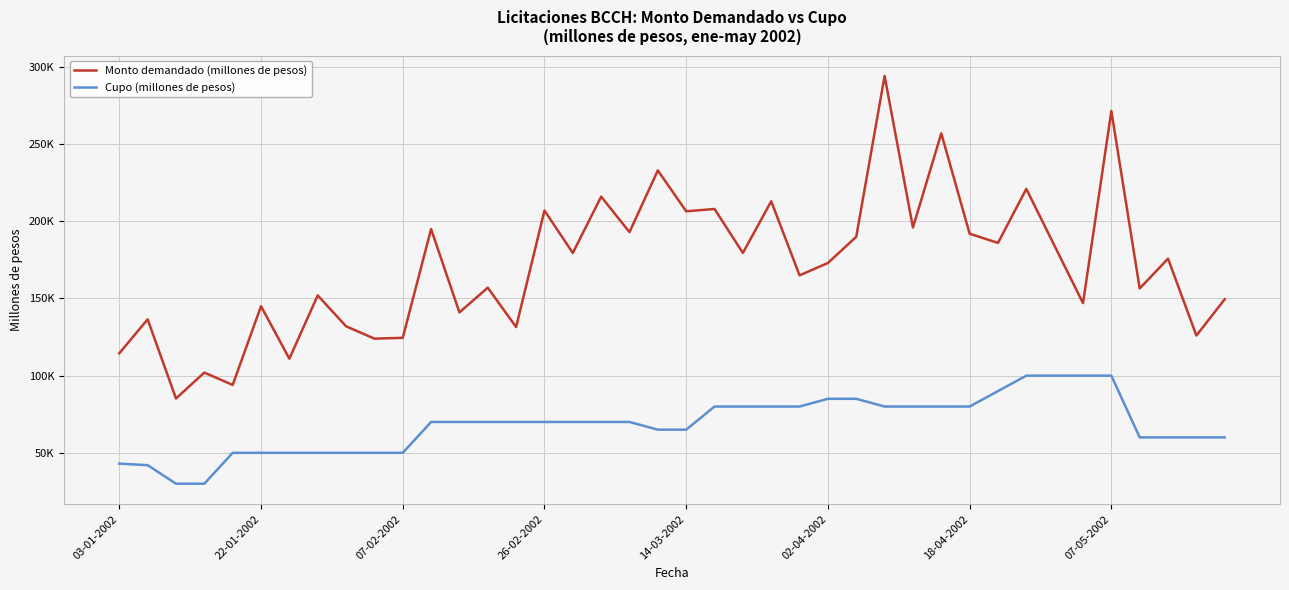

What are all the series names shown in the legend?

Monto demandado (millones de pesos), Cupo (millones de pesos)